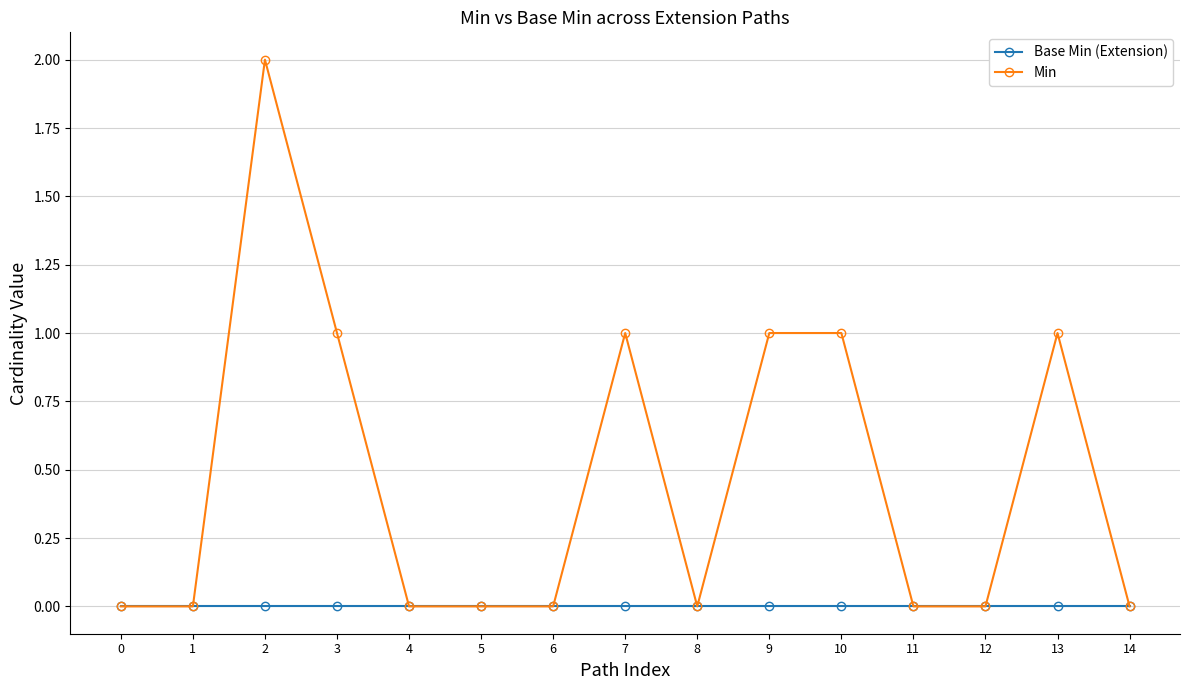

The Min series shows 0 at 11. True or false?

True